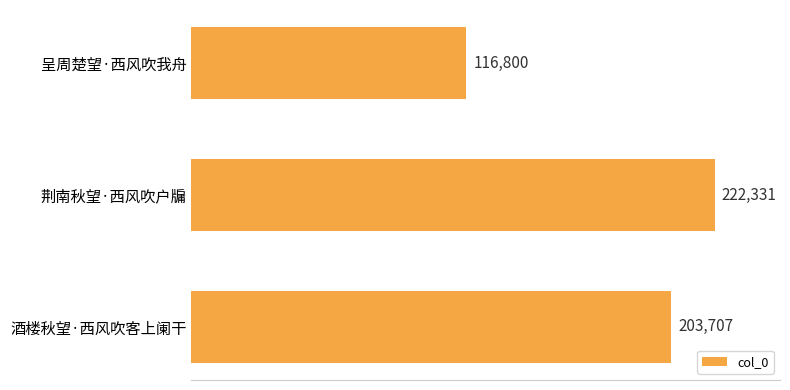

Count the number of data series in this chart.

1